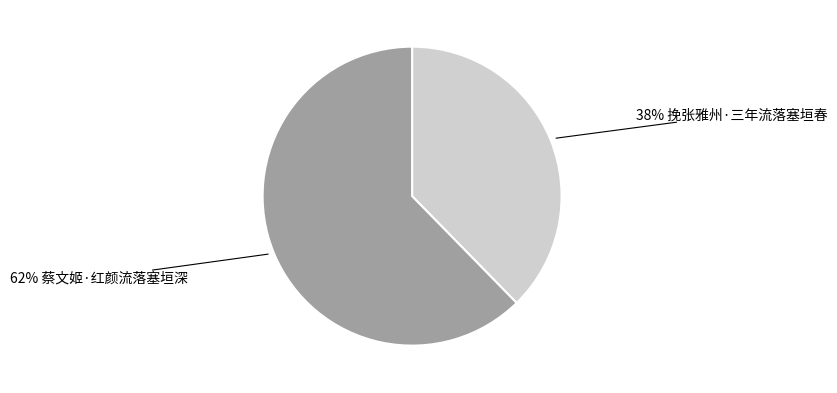

Is there any slice that represents more than half of the pie?

Yes